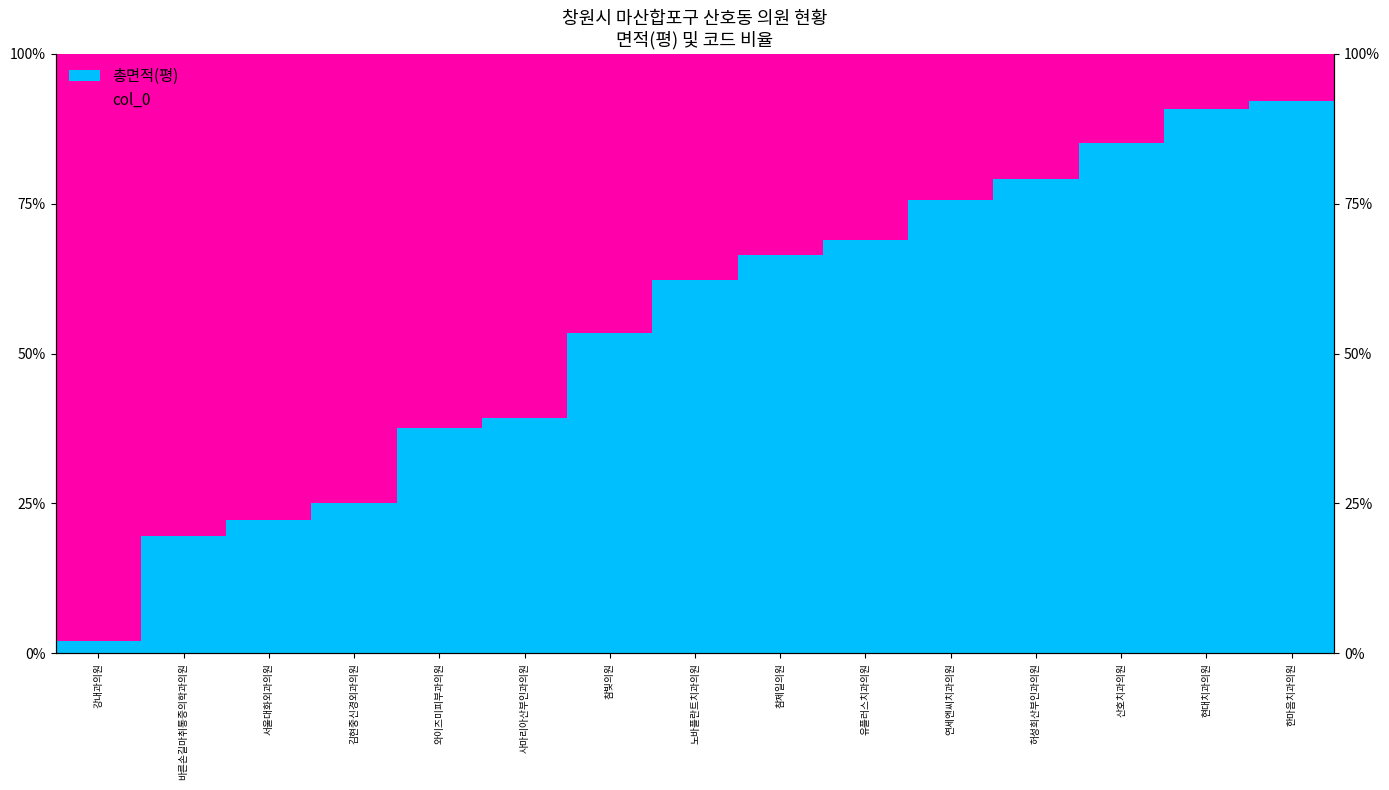

Which series has the widest spread of values?

총면적(평)